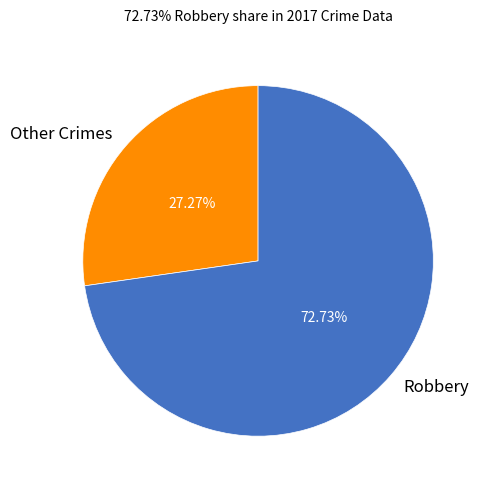

Which has a higher value, Robbery or Other Crimes?

Robbery